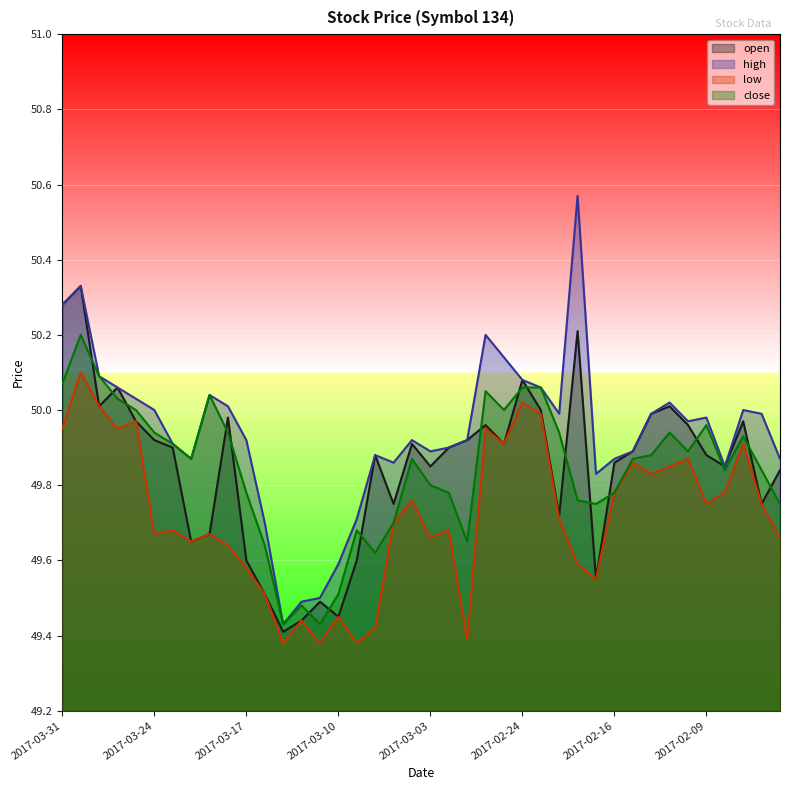

The close series shows 79.5 at 2017-02-16. True or false?

False